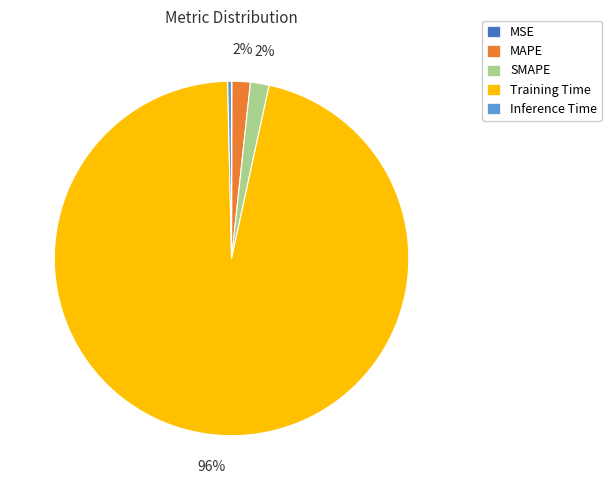

To the nearest percent, what is the difference between the largest and smallest slice percentages?

96%